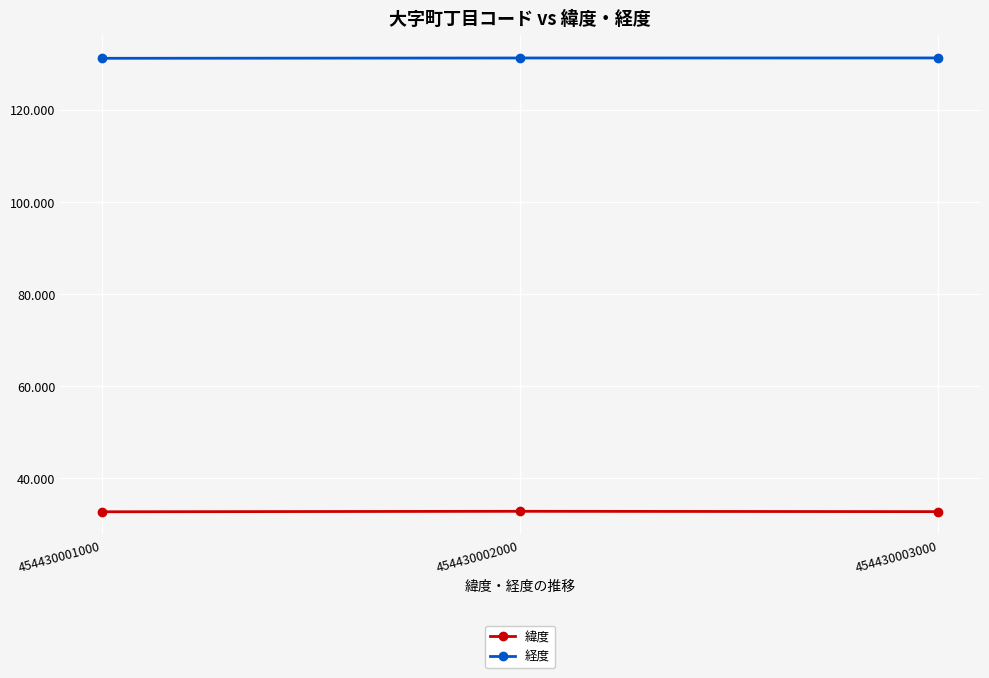

What is the difference between the highest and lowest values at 454430001000?

98.5